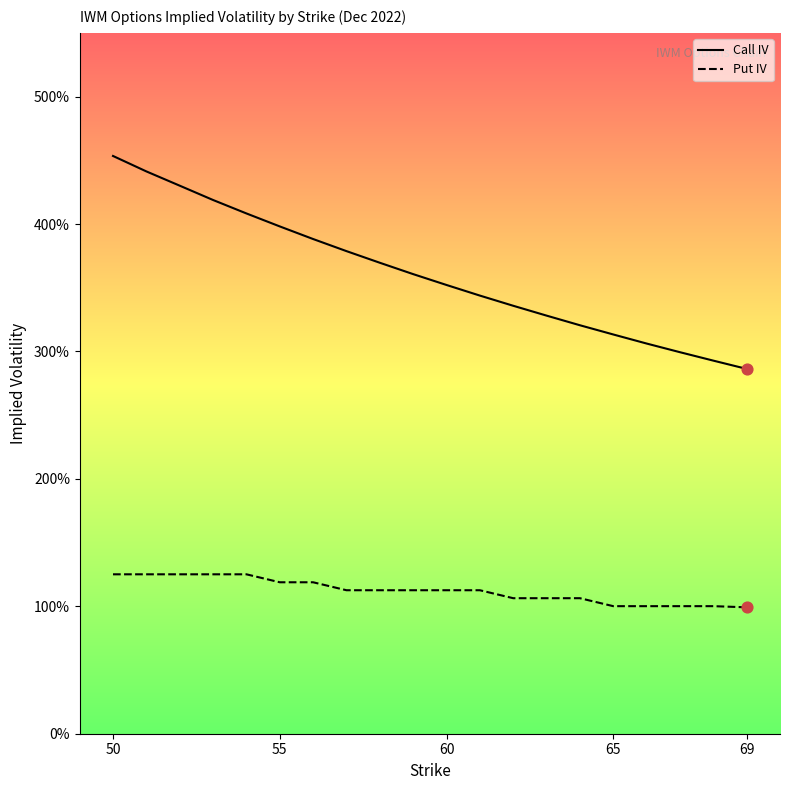

Which series contains the highest Y value?

Call IV